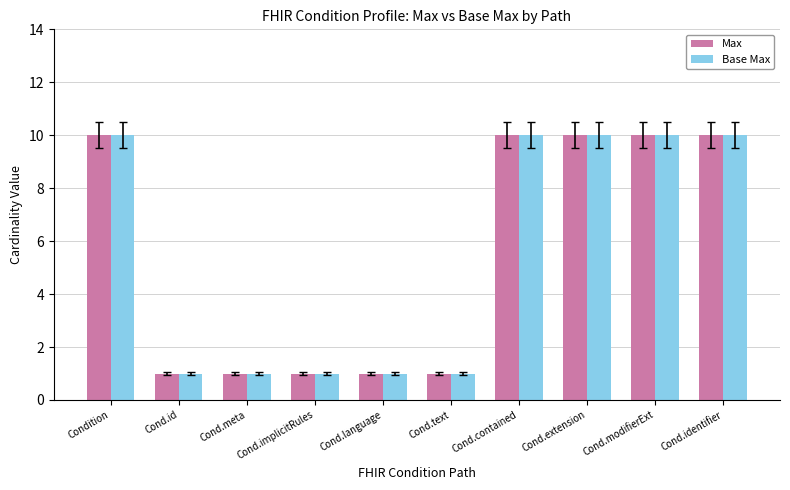

What is the average value of the Max series?

6